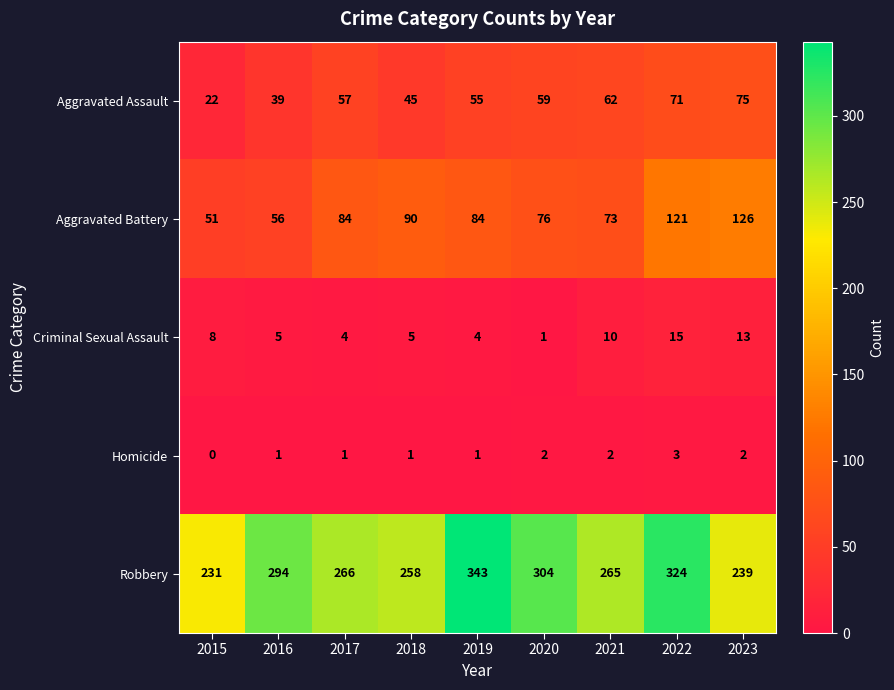

What is the difference between the Robbery values at 2020 and 2017?

38